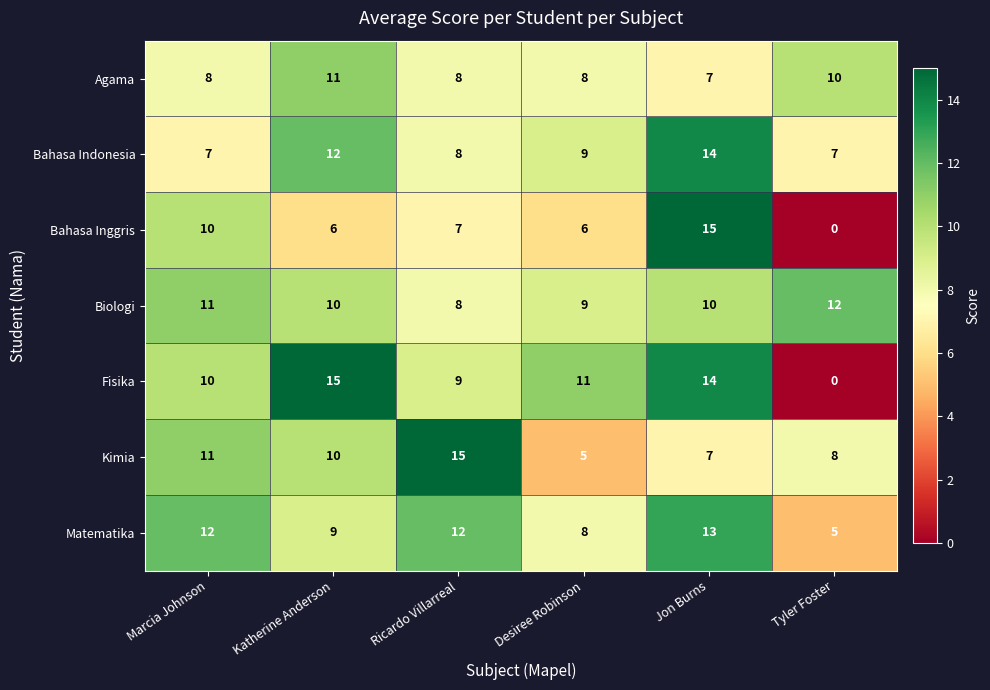

The Bahasa Indonesia series shows 11 at Ricardo Villarreal. True or false?

False